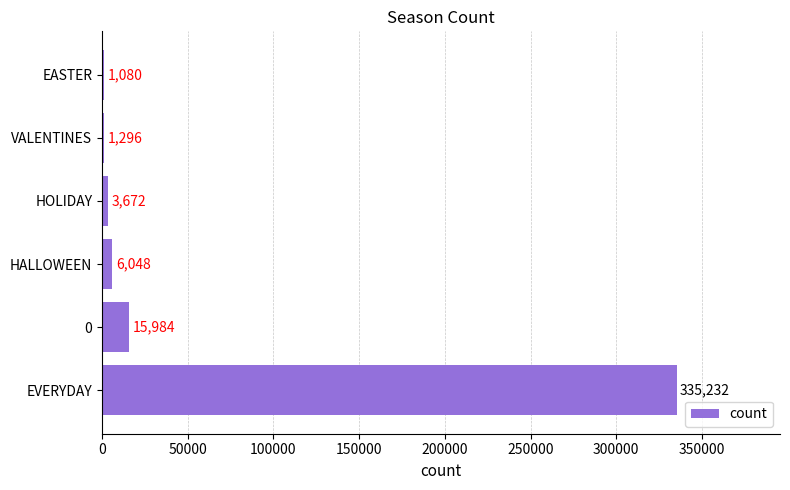

What is the maximum value shown in the chart?

335232